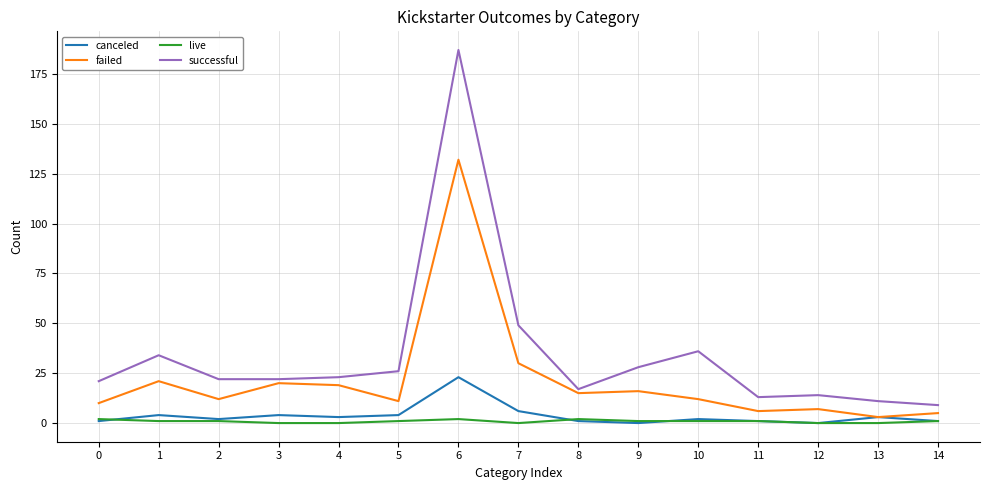

Reading left to right, what are all the values shown in this chart?

canceled: 0=1	1=4	2=2	3=4	4=3	5=4	6=23	7=6	8=1	9=0	10=2	11=1	12=0	13=3	14=1
failed: 0=10	1=21	2=12	3=20	4=19	5=11	6=132	7=30	8=15	9=16	10=12	11=6	12=7	13=3	14=5
live: 0=2	1=1	2=1	3=0	4=0	5=1	6=2	7=0	8=2	9=1	10=1	11=1	12=0	13=0	14=1
successful: 0=21	1=34	2=22	3=22	4=23	5=26	6=187	7=49	8=17	9=28	10=36	11=13	12=14	13=11	14=9